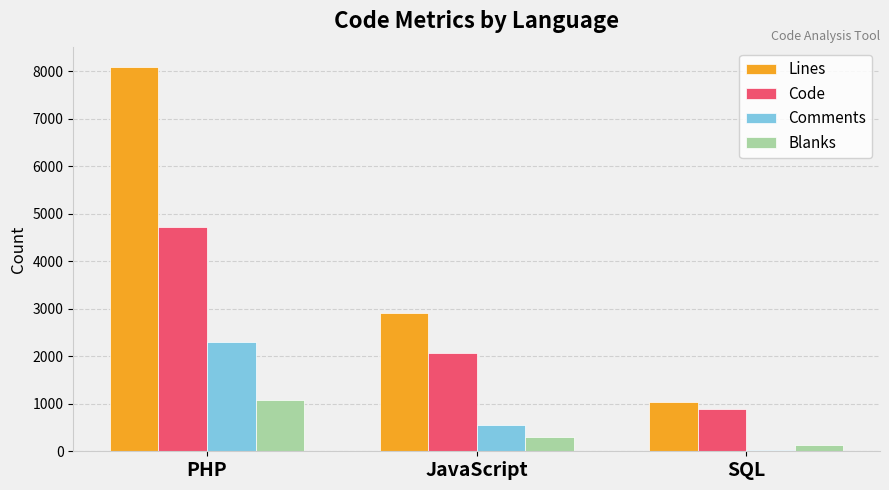

How many Comments values are between 18 and 2296?

3